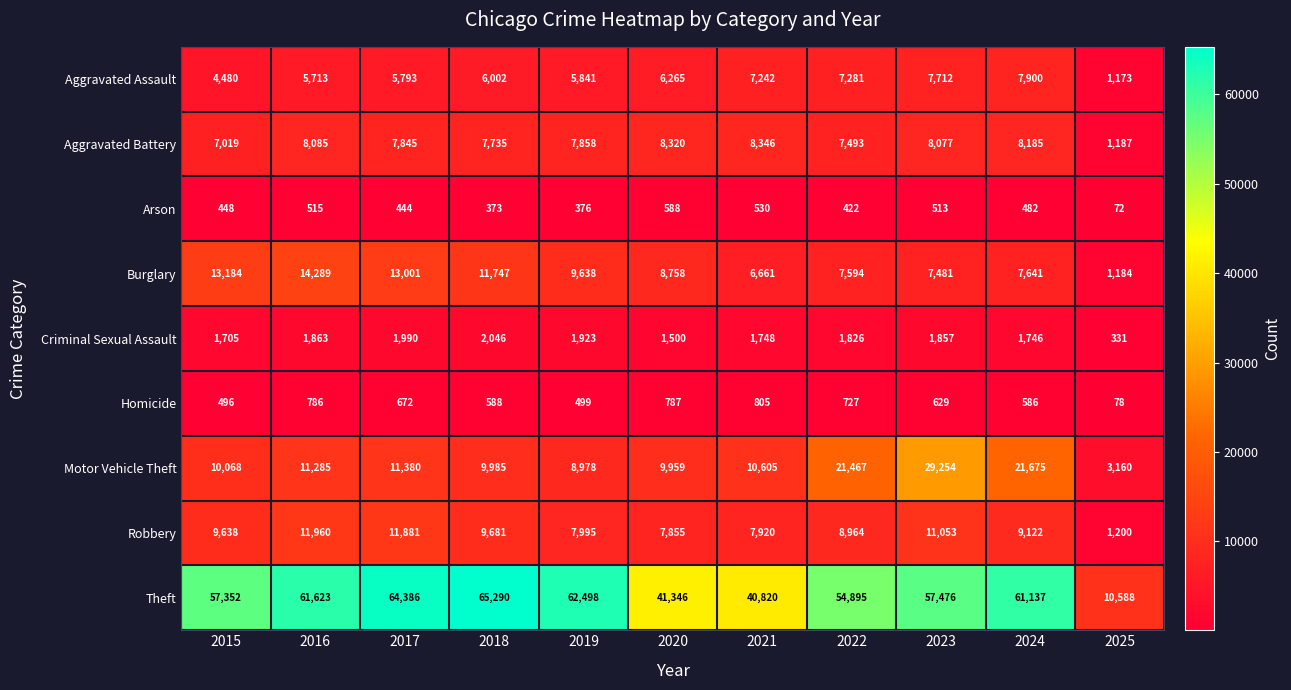

How many distinct data groups are displayed?

9